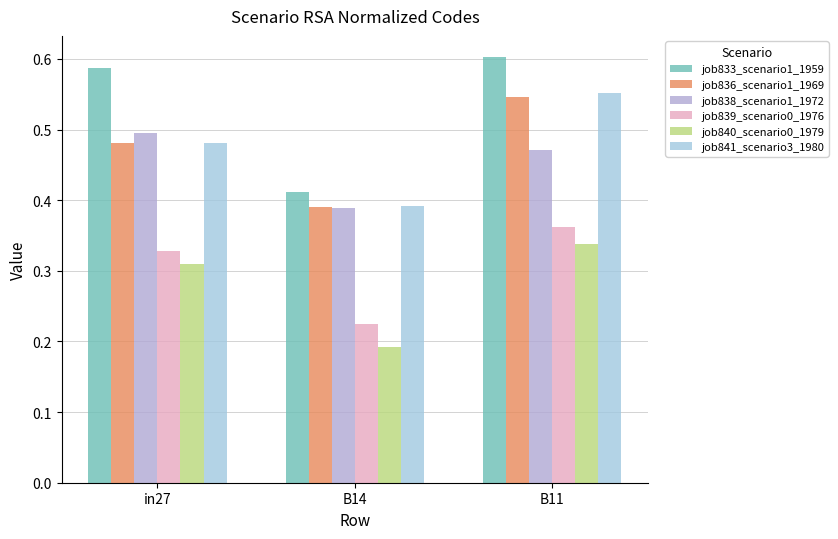

At which category is the sum across all series the highest?

B11